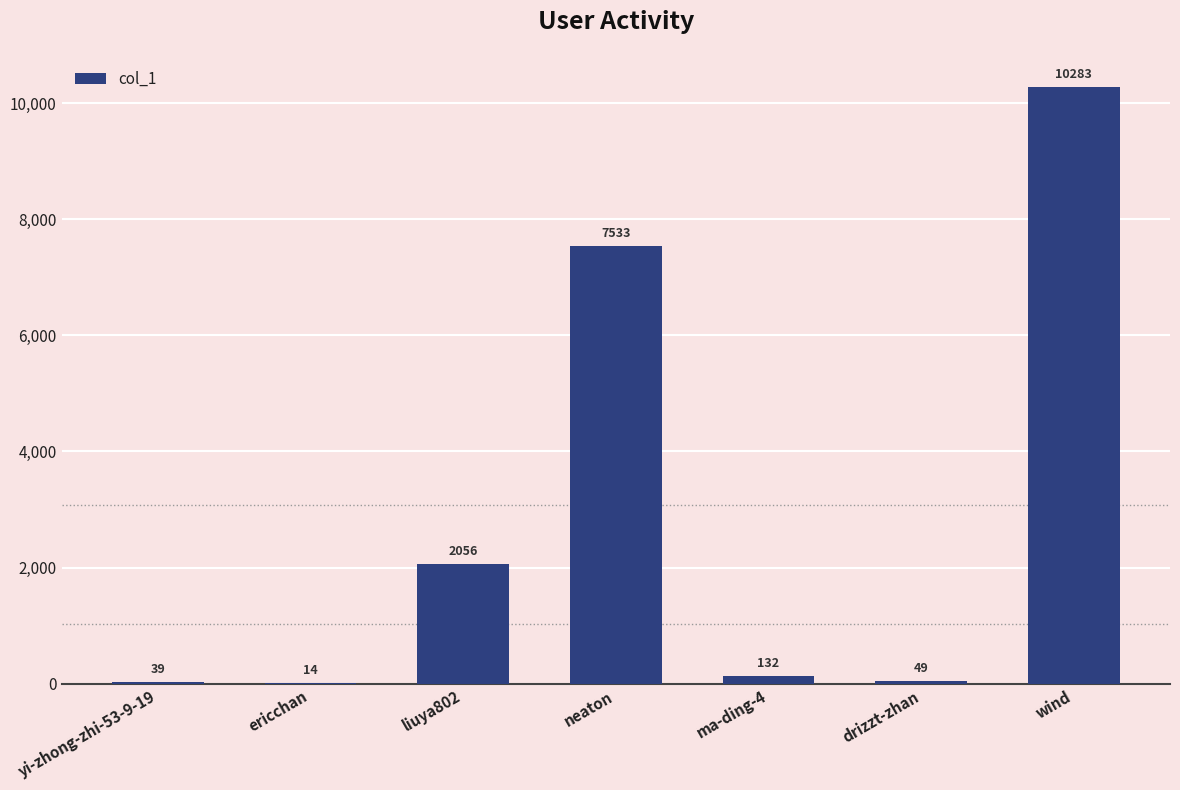

Reading left to right, transcribe all the data shown in this chart.

yi-zhong-zhi-53-9-19=39	ericchan=14	liuya802=2056	neaton=7533	ma-ding-4=132	drizzt-zhan=49	wind=10283